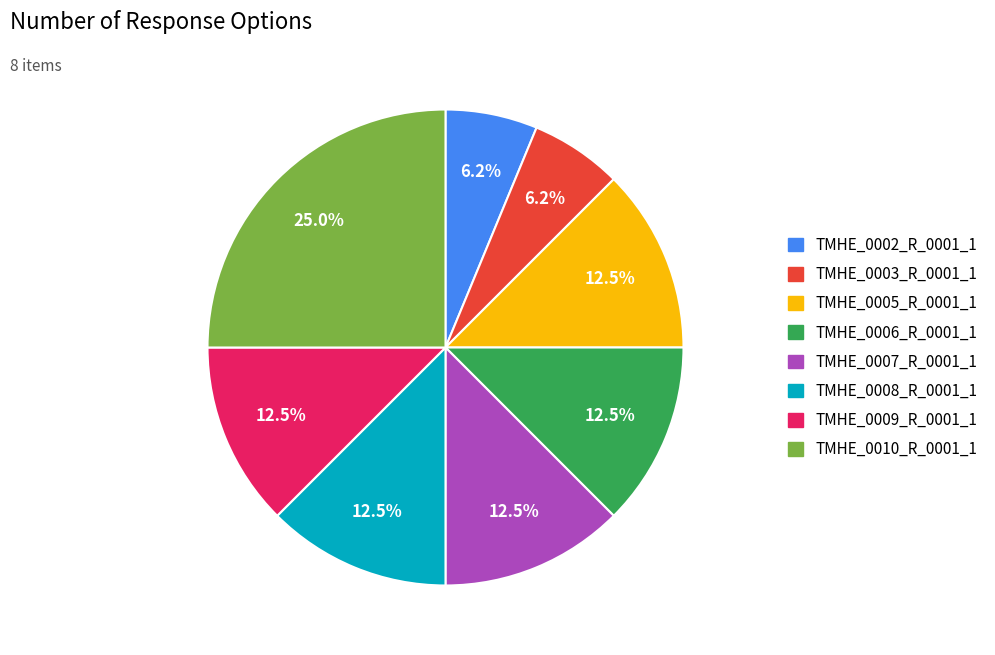

To the nearest percent, what is the average slice percentage?

12%